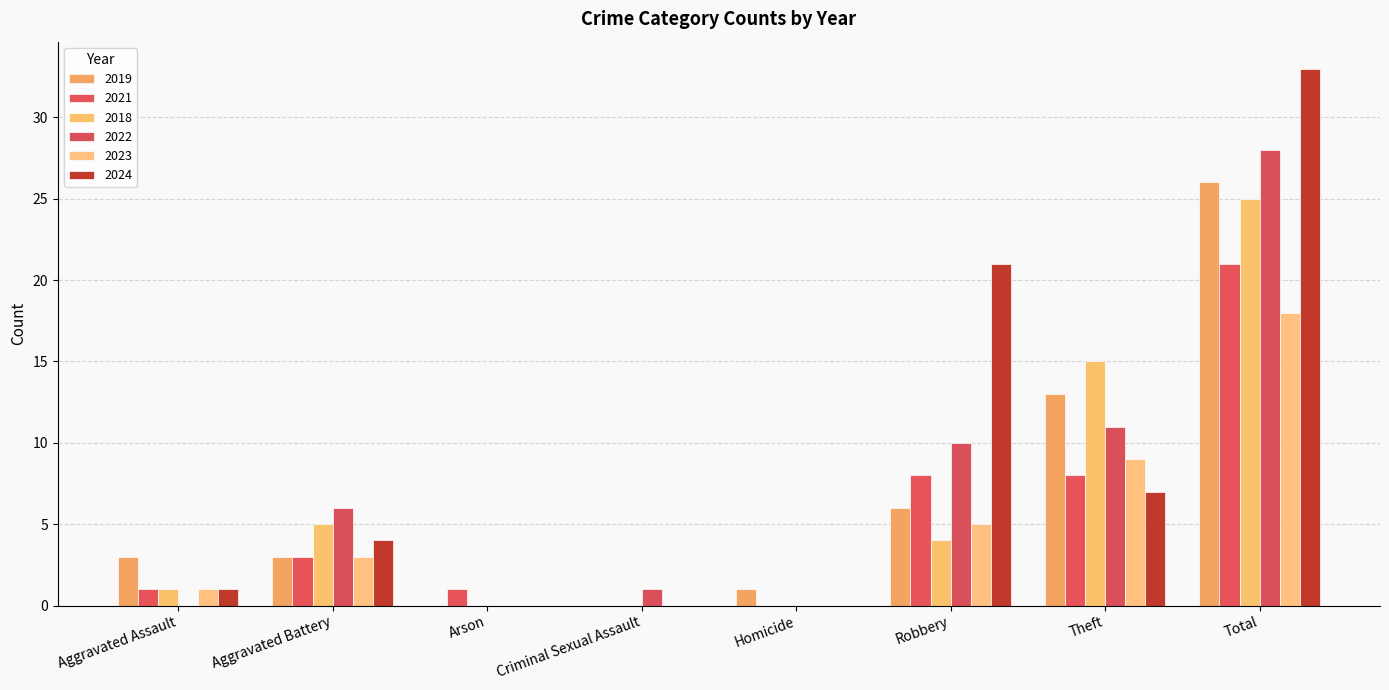

Does the chart contain stacked bars?

No